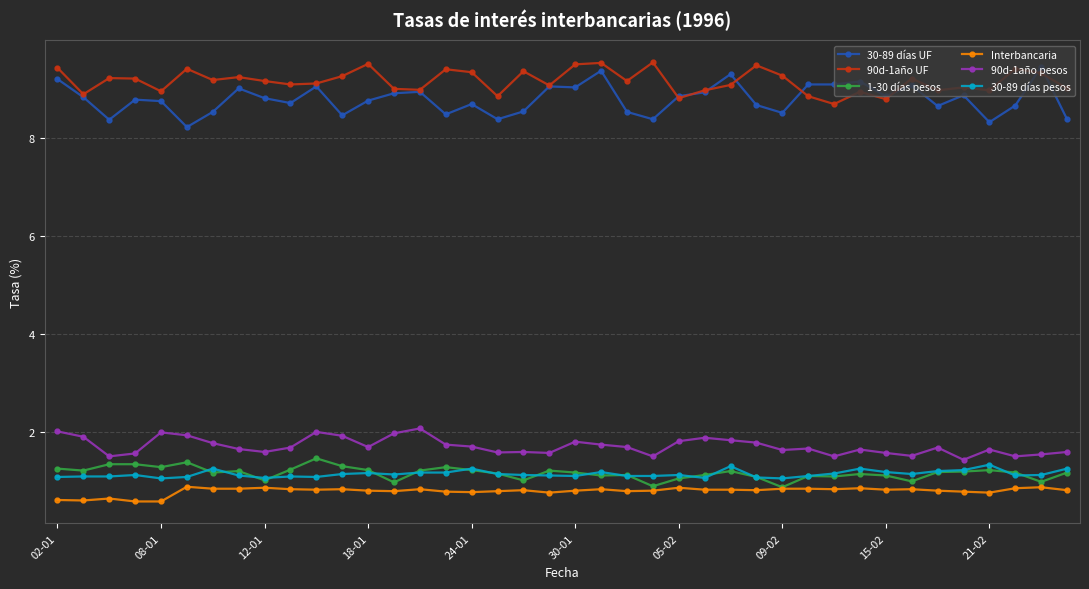

What is the minimum value shown in the chart?

0.6